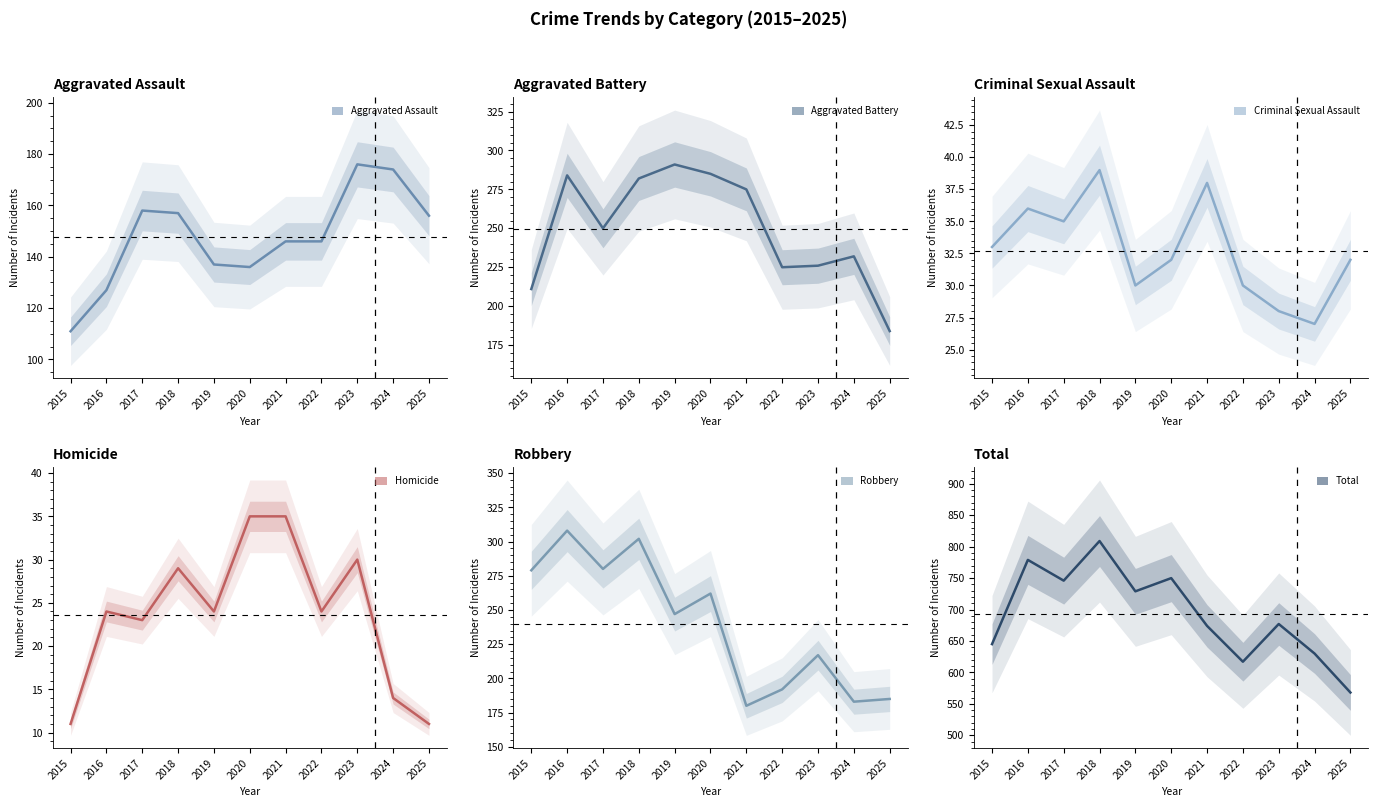

What is the value of the Aggravated Battery point at the 3rd from the left?

250